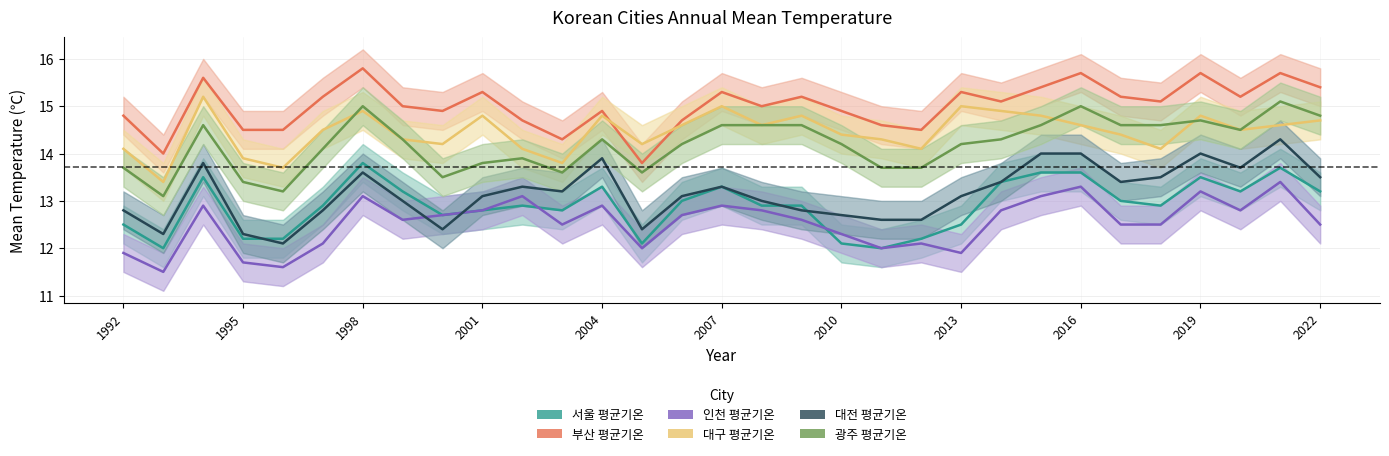

How many data points in 대구 평균기온 are less than 14?

4